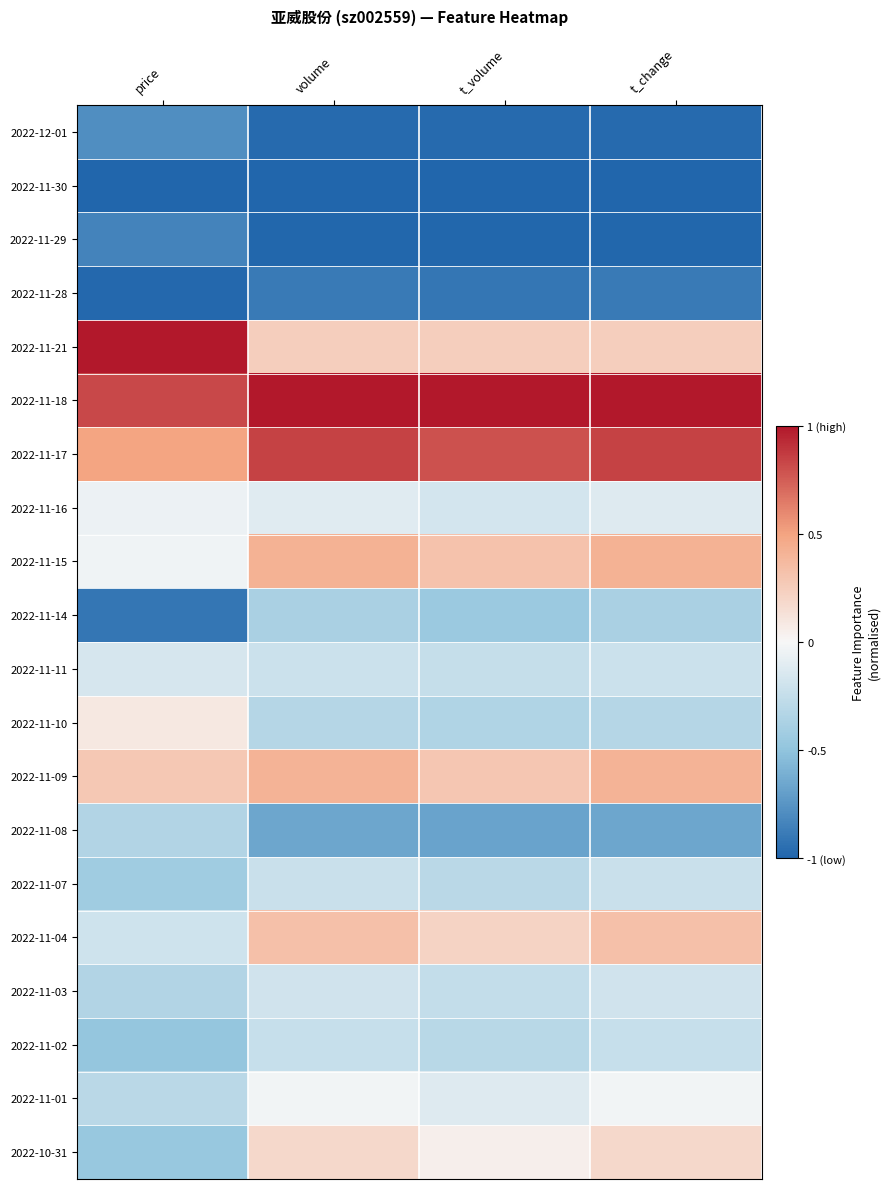

Between price and t_volume, which is larger?

price